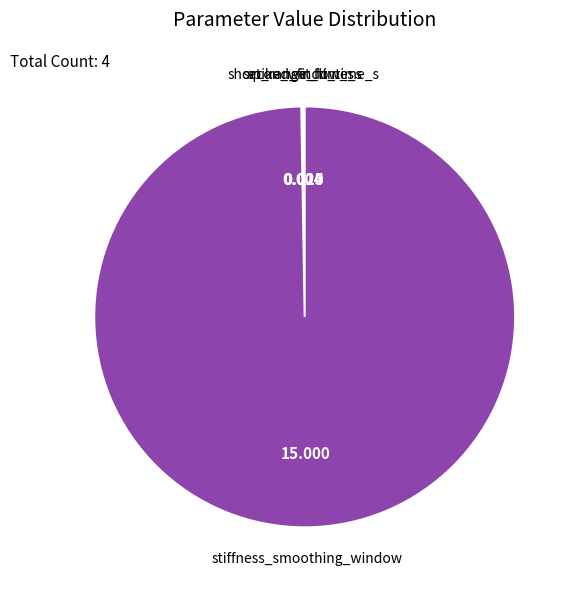

Does stiffness_smoothing_window represent more than half of the total?

Yes